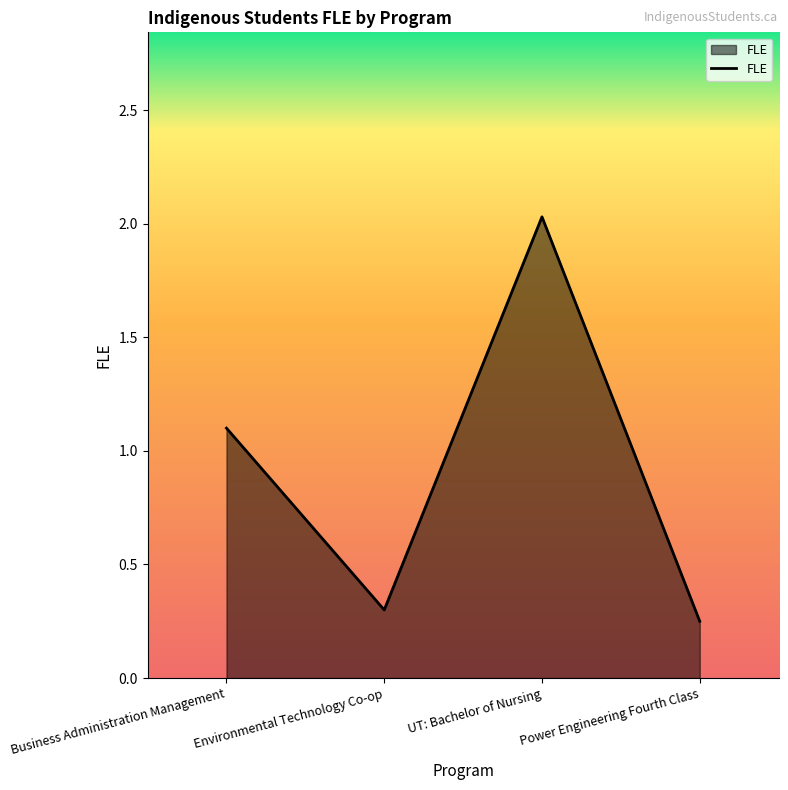

What is the difference between the maximum and minimum values?

1.8